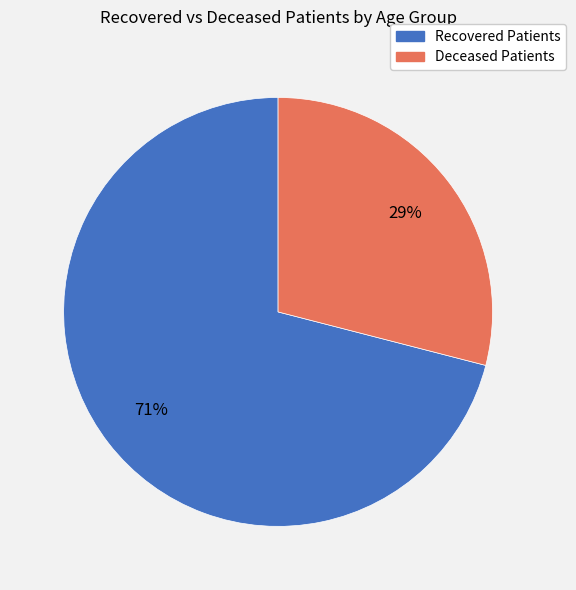

Is it true that Recovered Patients is 57% of the pie?

False